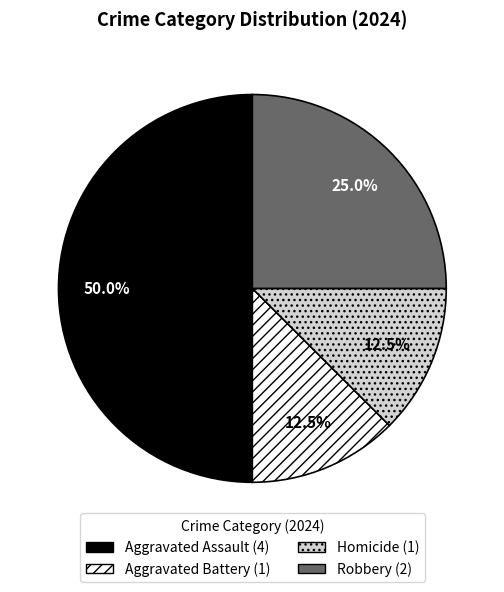

Is Robbery the majority of the pie?

No